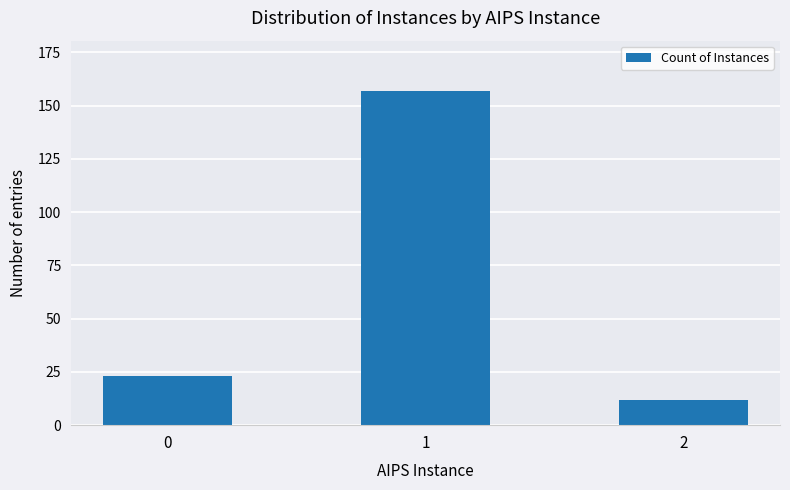

List the labels in order of value, largest first.

1, 0, 2